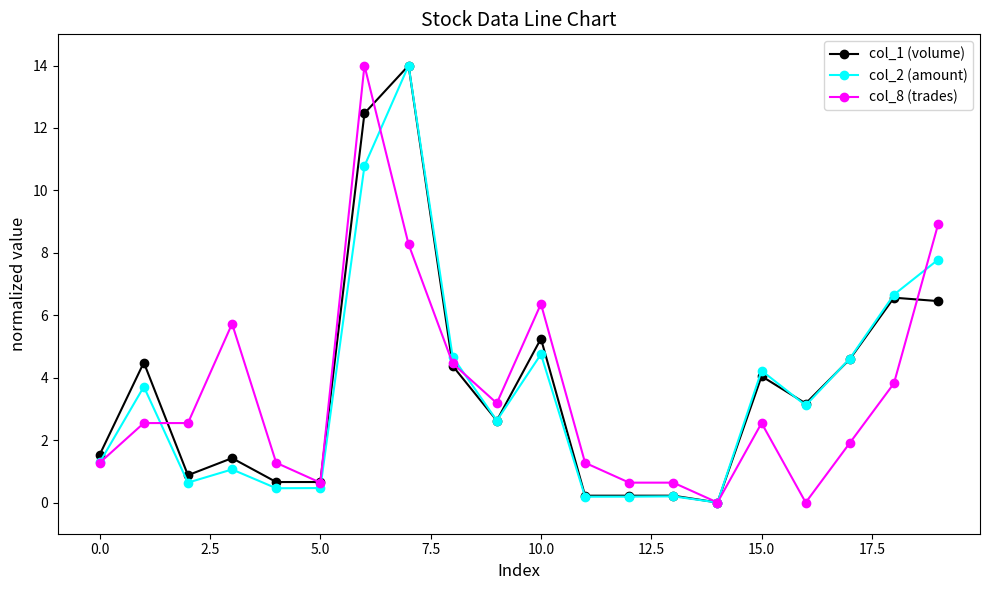

True or false: col_2 (amount) has more than 2 interior local peaks.

True